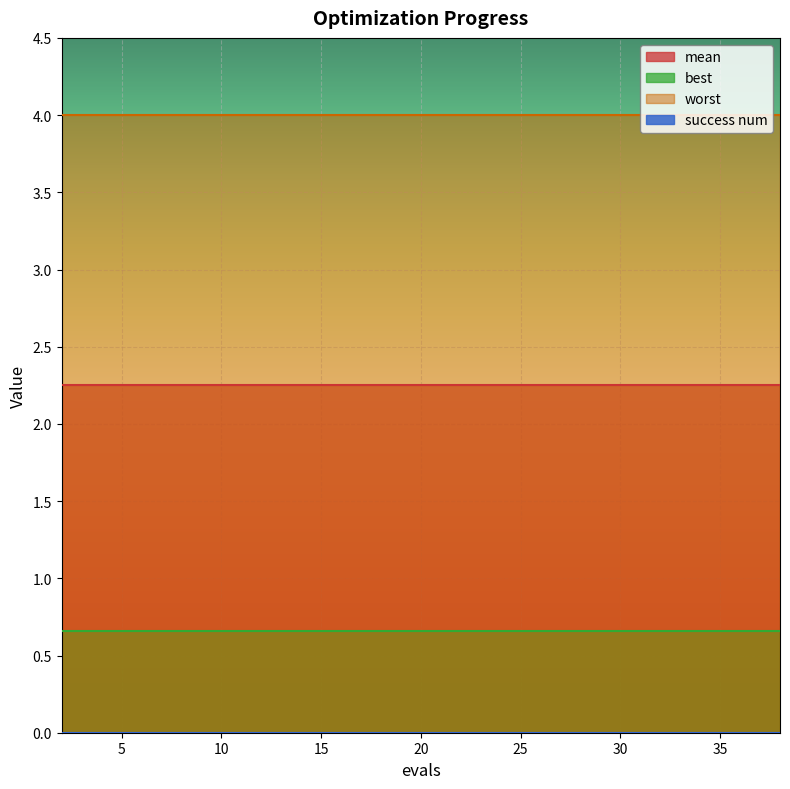

The success num series shows 0.0 at 36. True or false?

True